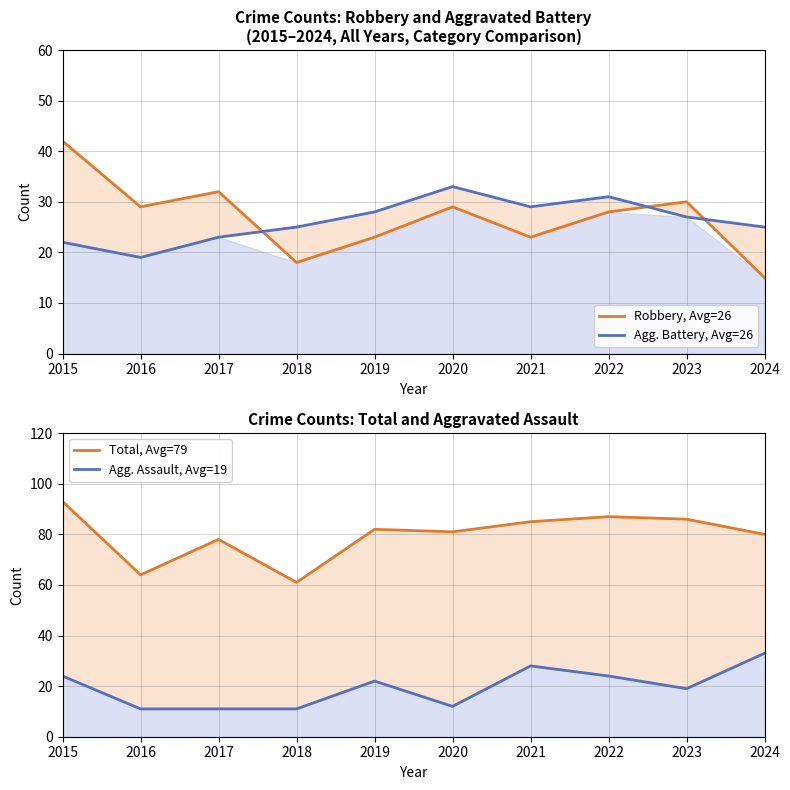

Rank the series by their maximum value, from highest to lowest.

Total, Avg=79, Robbery, Avg=26, Agg. Battery, Avg=26, Agg. Assault, Avg=19